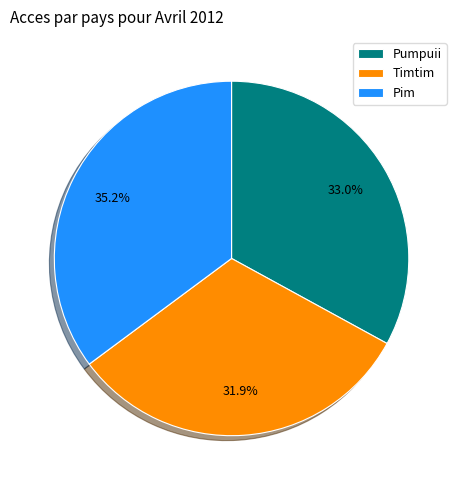

Which category has the biggest portion of the pie?

Pim